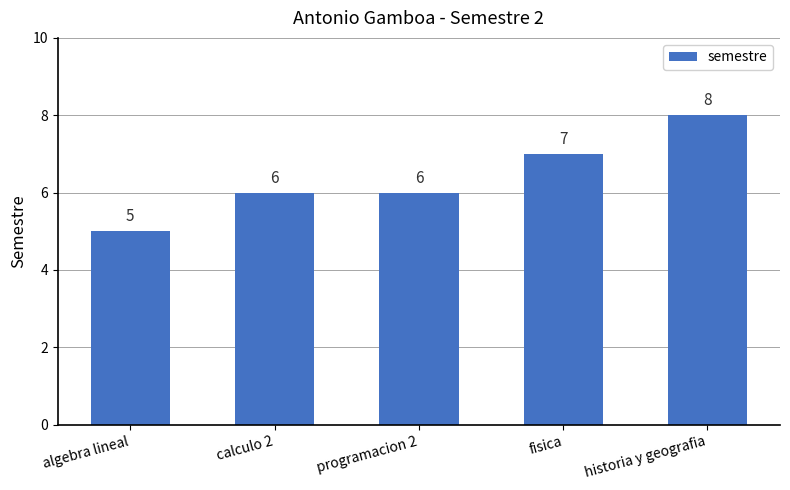

What position from the right is fisica?

2